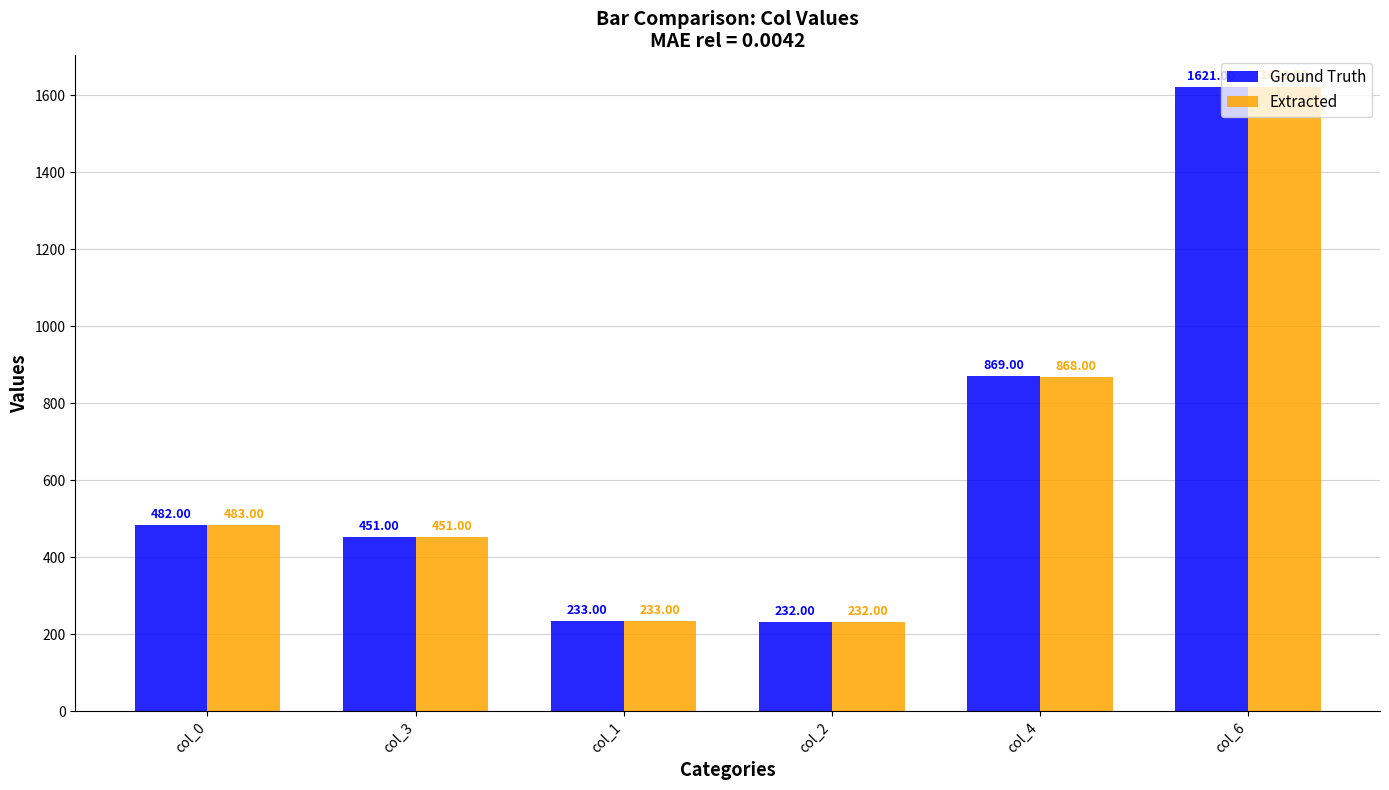

Reading left to right, what are all the values shown in this chart?

Ground Truth: 482	451	233	232	869	1621
Extracted: 483	451	233	232	868	1622